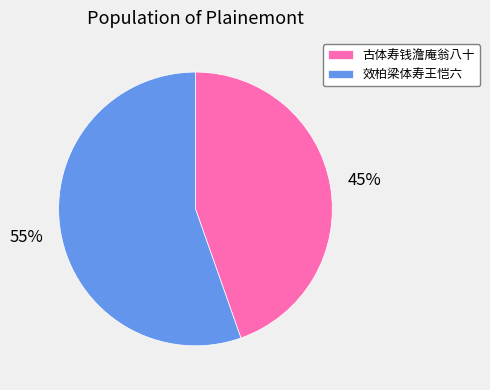

Do 效柏梁体寿王恺六 and 古体寿钱澹庵翁八十 together represent more than half of the pie?

Yes